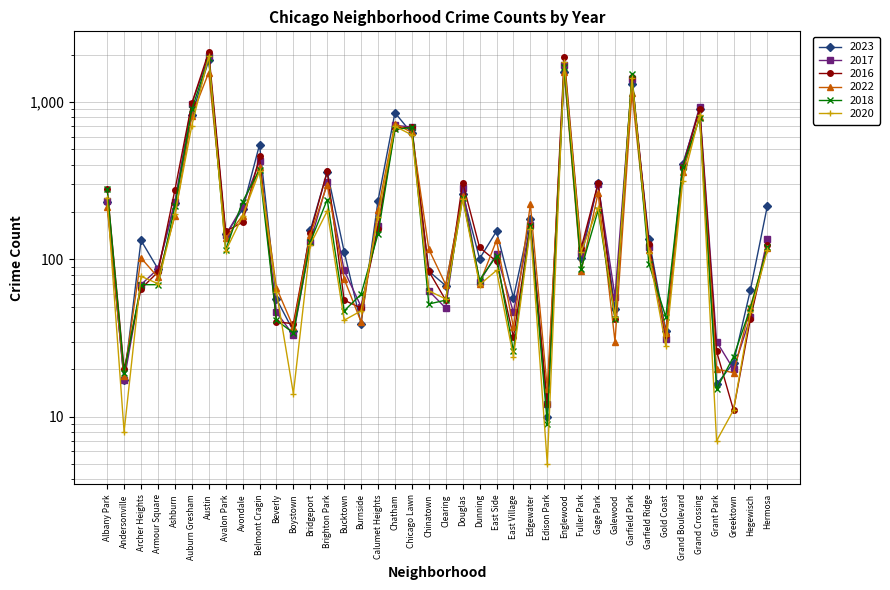

Which category has the lowest value in the 2022 series?

Edison Park